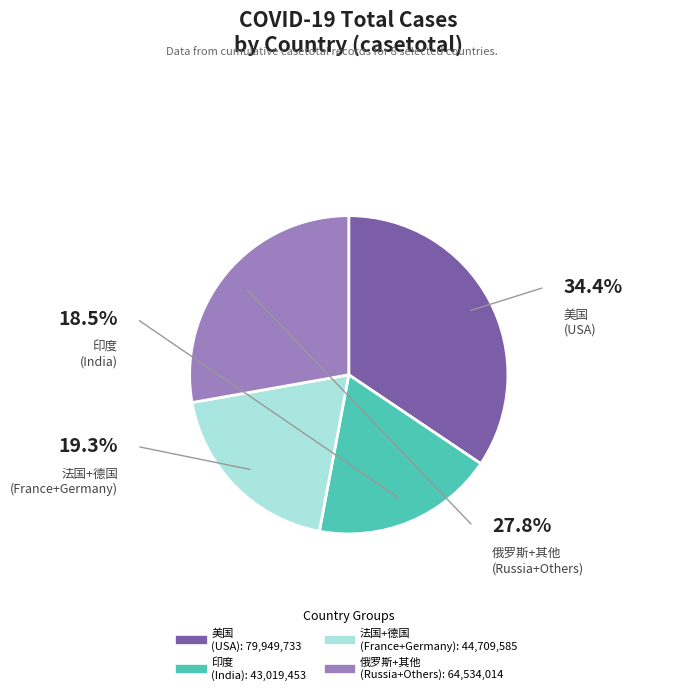

Count the number of slices in the pie.

8